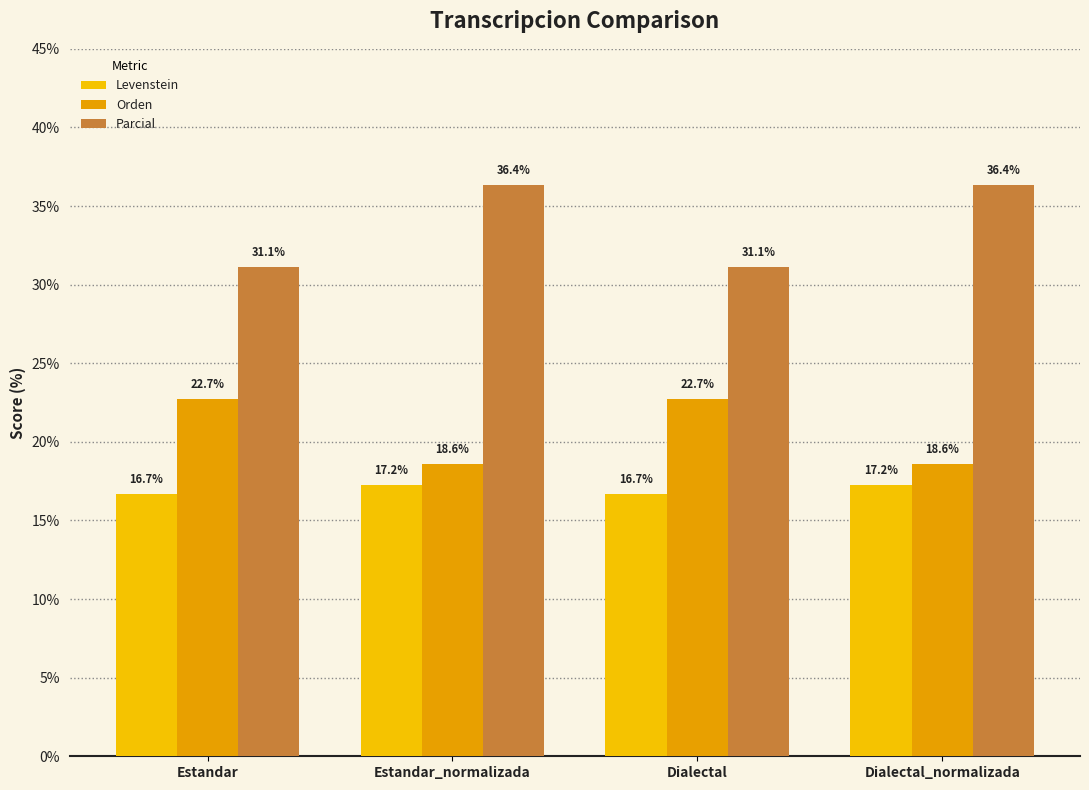

What is the difference between the Parcial values at Dialectal and Estandar_normalizada?

5.3